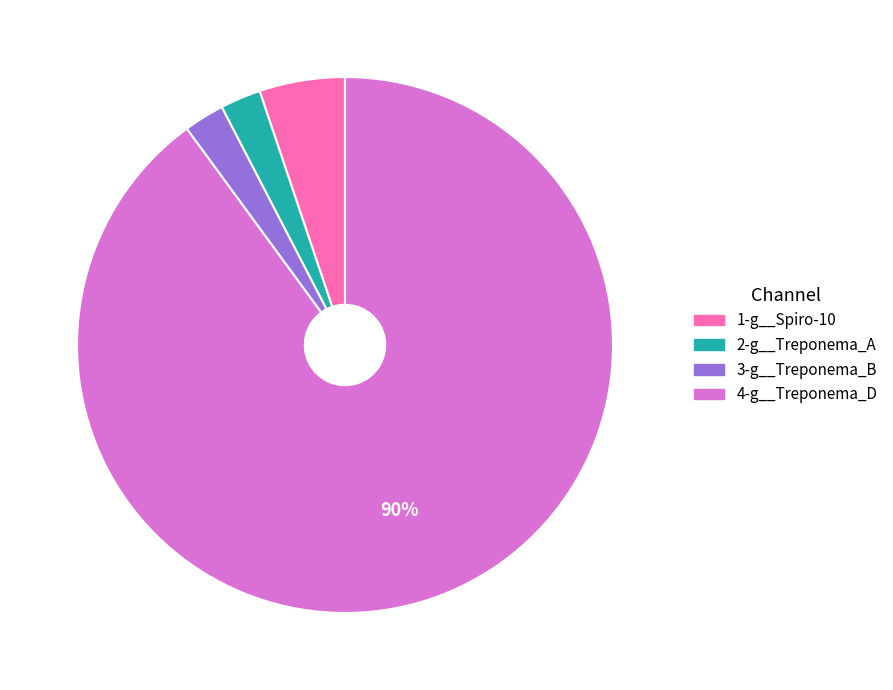

To the nearest percent, what is the average slice percentage?

25%